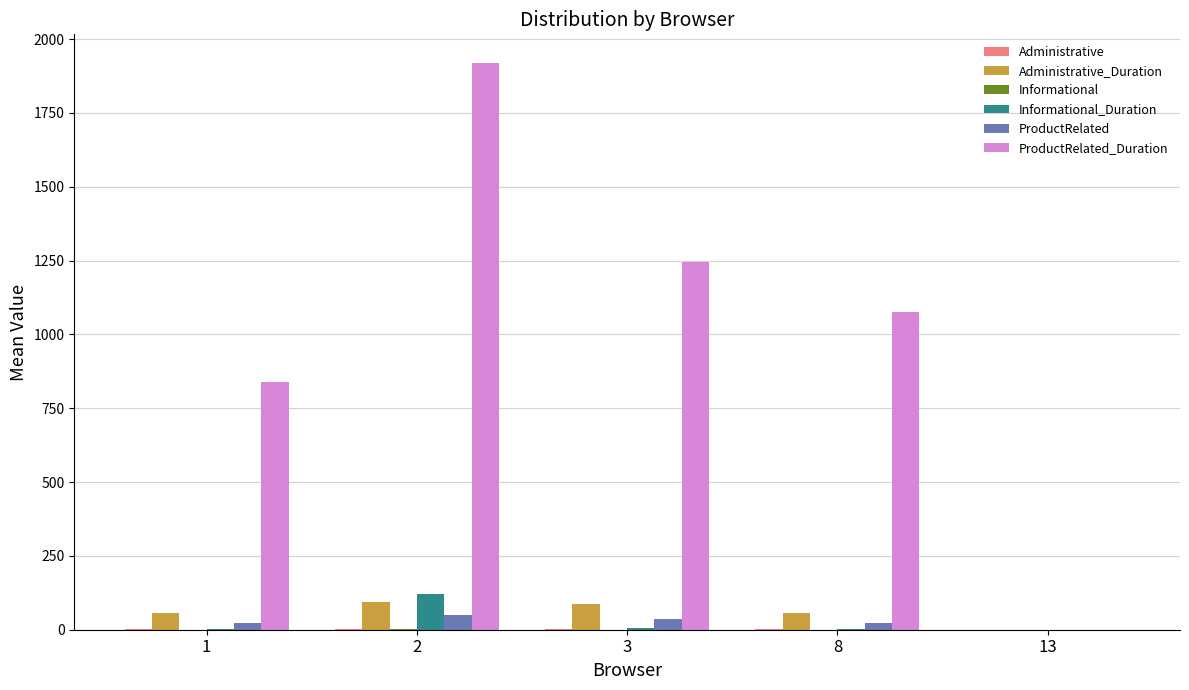

What is the sum of all ProductRelated values?

128.5